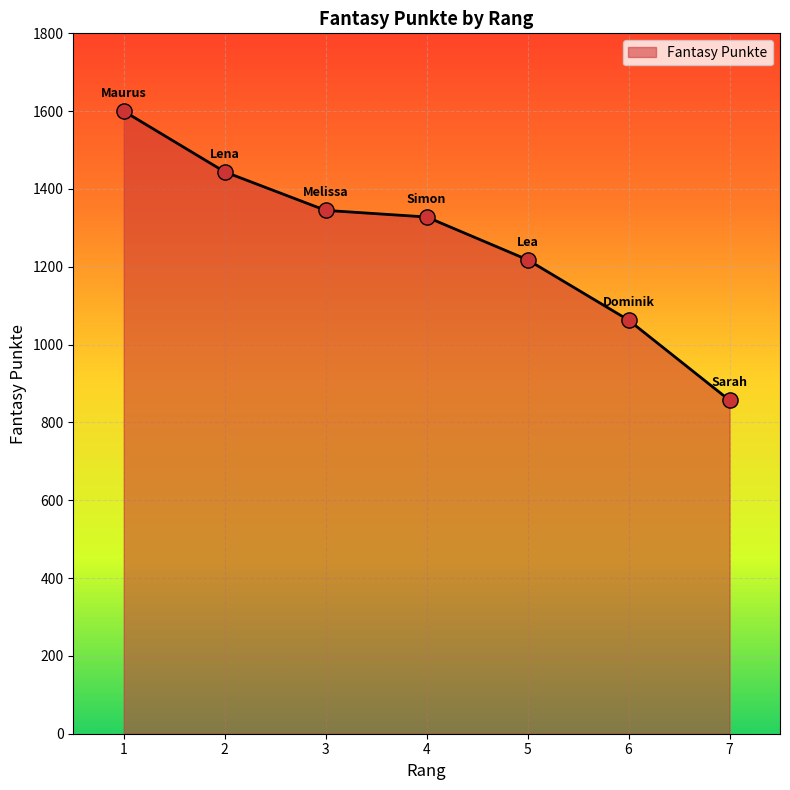

Between 6 and 1, which is larger?

1